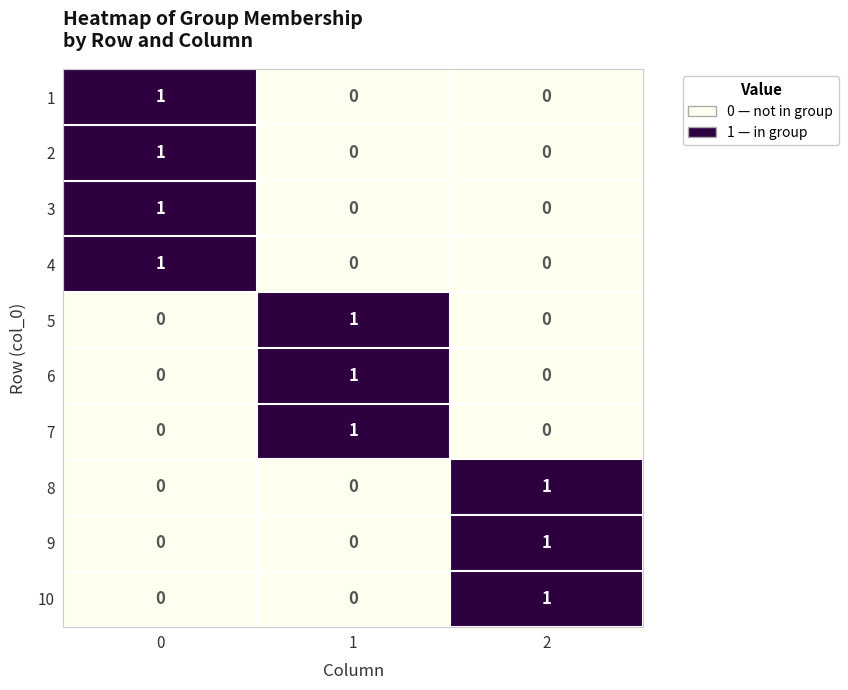

Reading right to left, transcribe all the data shown in this chart.

1: 2=0	1=0	0=1
2: 2=0	1=0	0=1
3: 2=0	1=0	0=1
4: 2=0	1=0	0=1
5: 2=0	1=1	0=0
6: 2=0	1=1	0=0
7: 2=0	1=1	0=0
8: 2=1	1=0	0=0
9: 2=1	1=0	0=0
10: 2=1	1=0	0=0